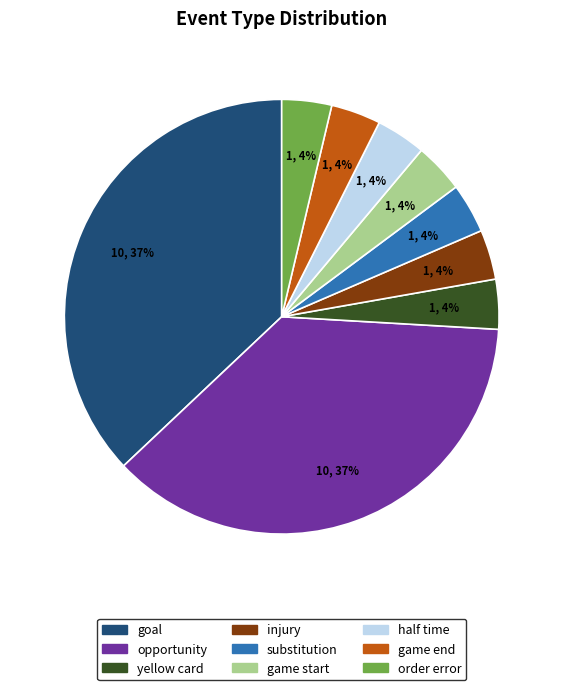

Does any single category account for the majority?

No